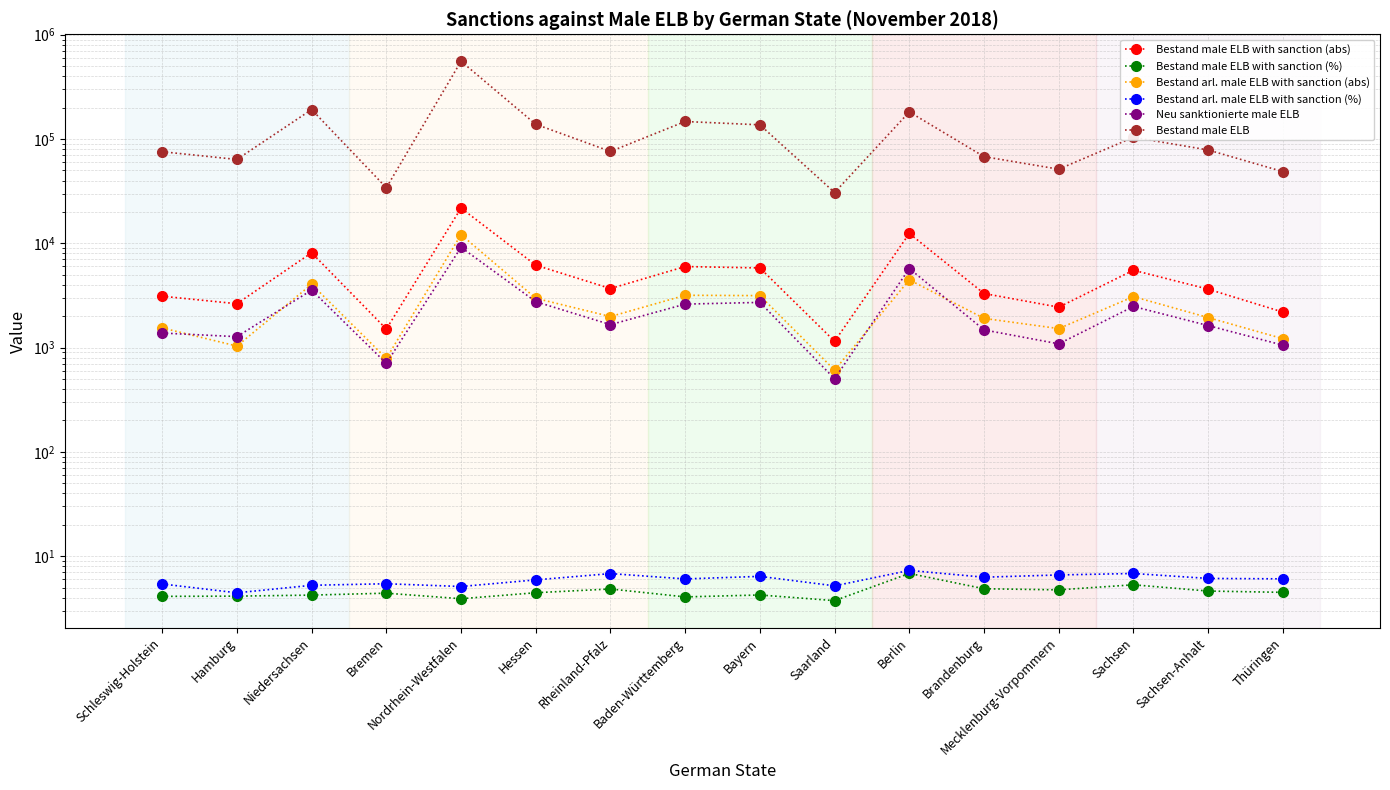

At Bremen, list the series in order from smallest to largest.

Bestand male ELB with sanction (%), Bestand arl. male ELB with sanction (%), Neu sanktionierte male ELB, Bestand arl. male ELB with sanction (abs), Bestand male ELB with sanction (abs), Bestand male ELB